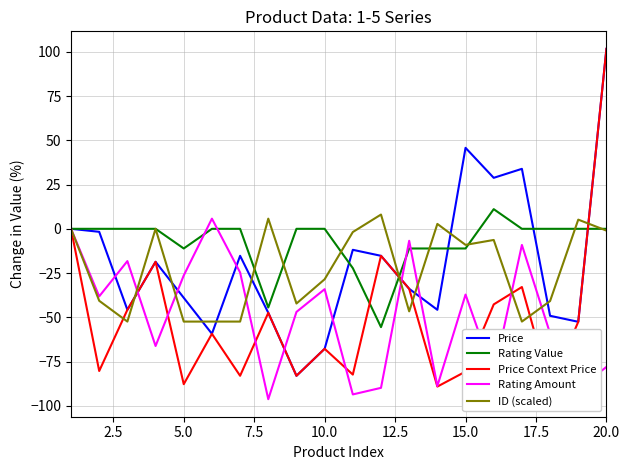

Is it true that Rating Amount equals -34.1 at 10.0?

True